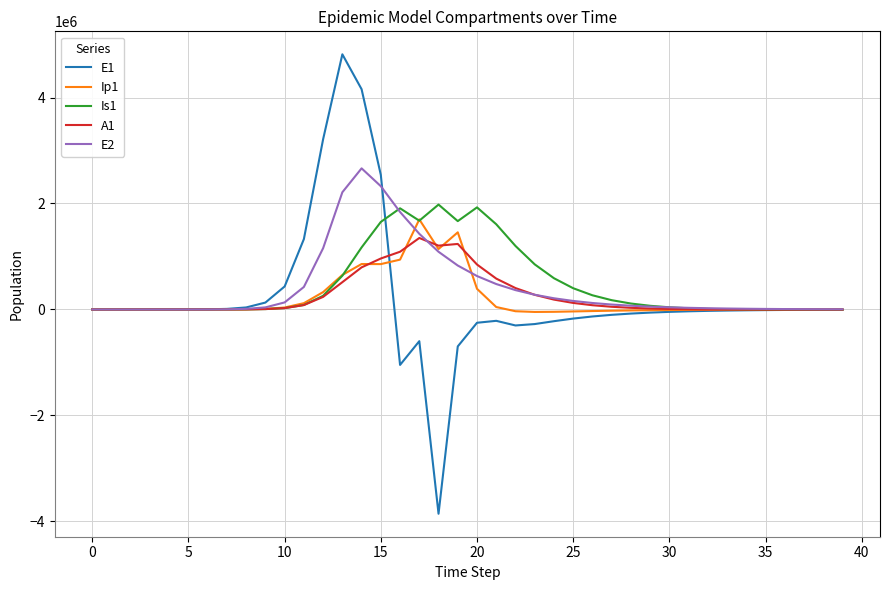

What is the maximum value for E2?

2663234.9